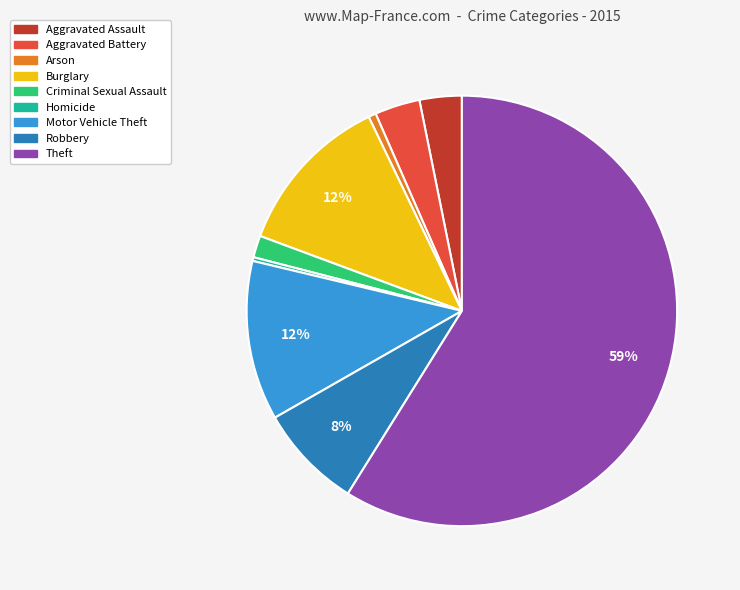

The Homicide slice represents 0% of the pie. True or false?

True